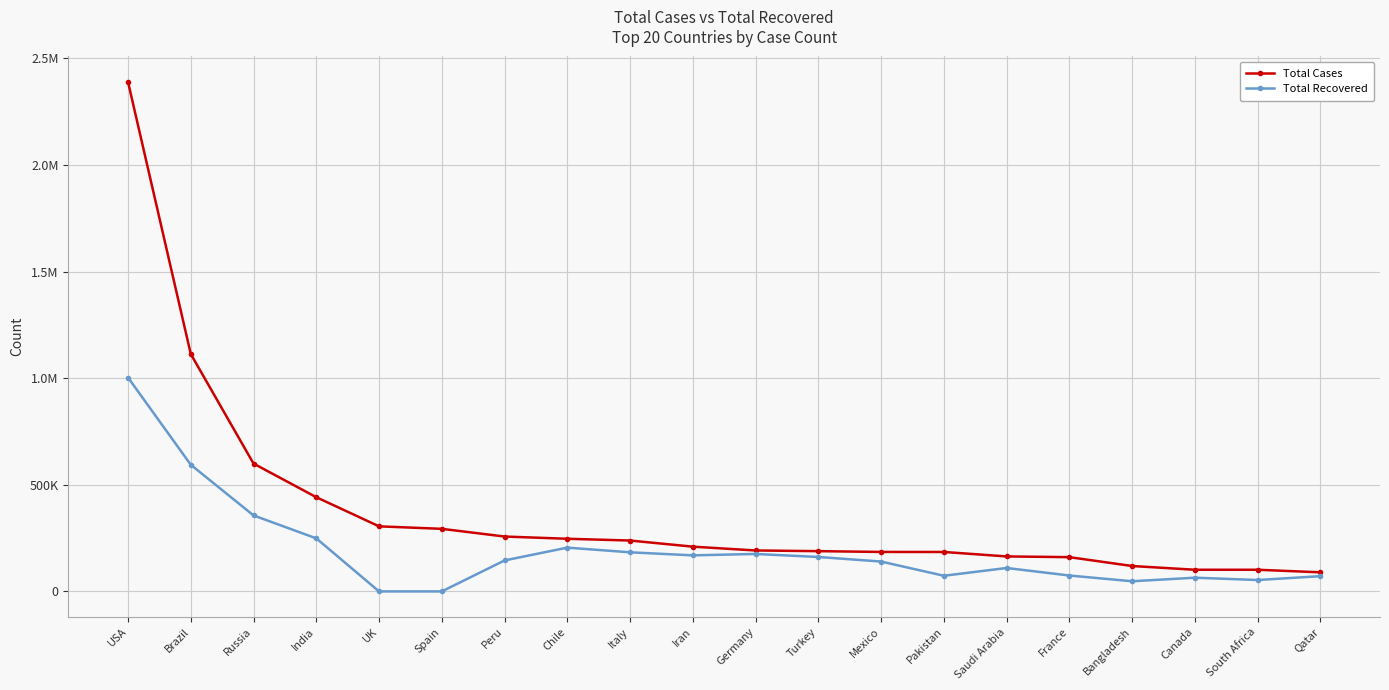

What is the label of the 10th point from the left?

Iran